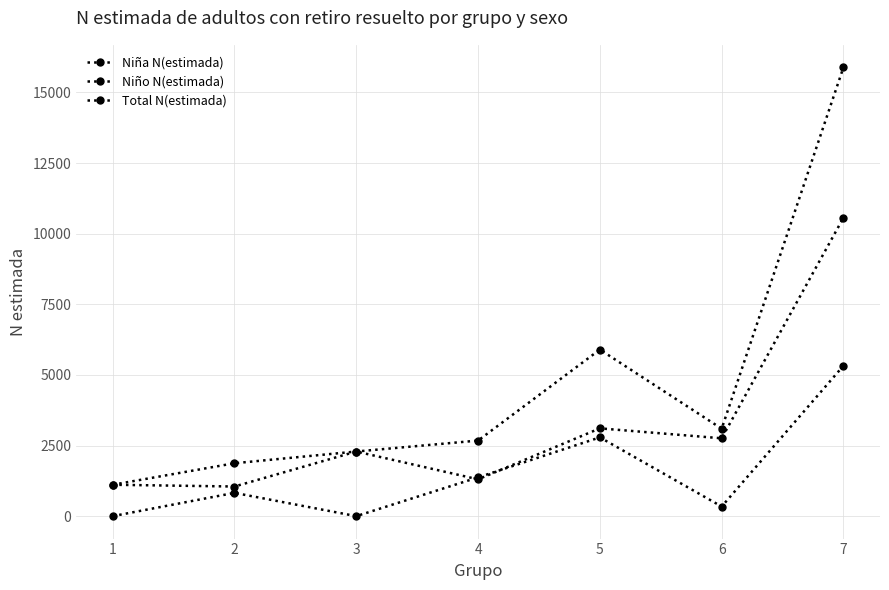

How many lines are shown in the chart?

3